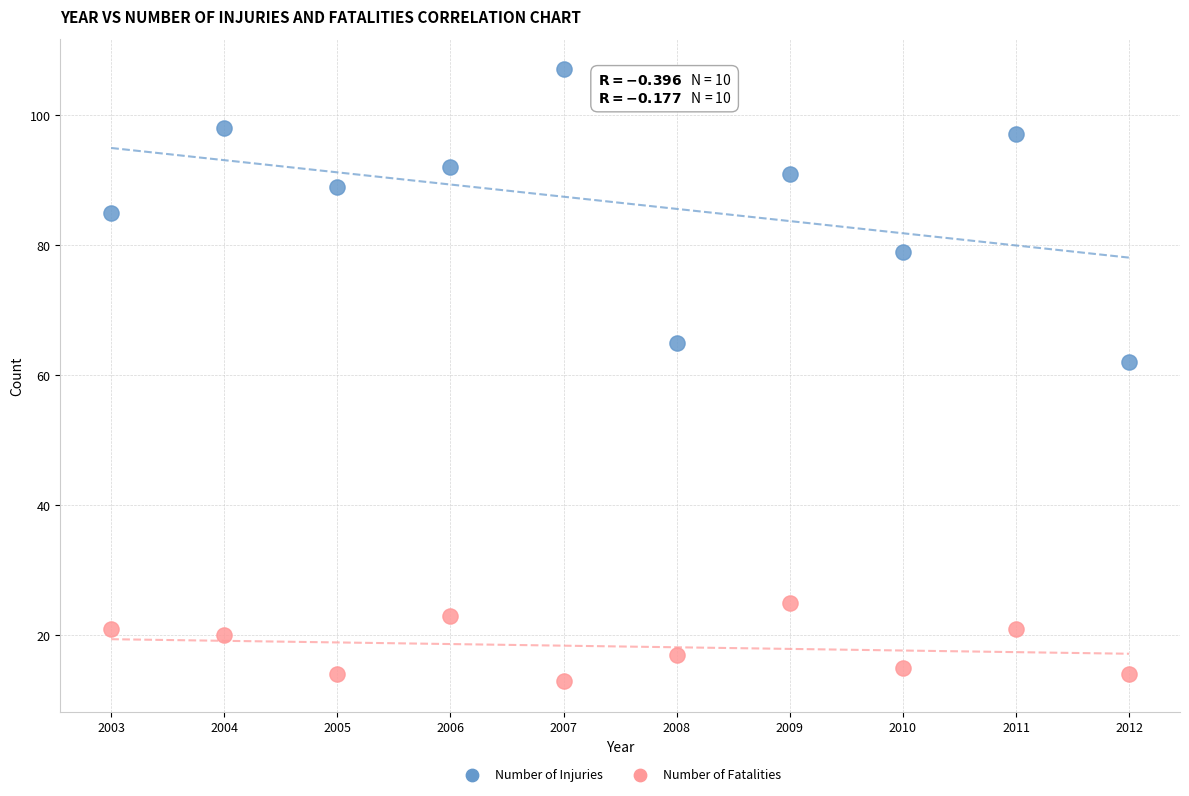

Across all series, what Y value is closest to 60?

62